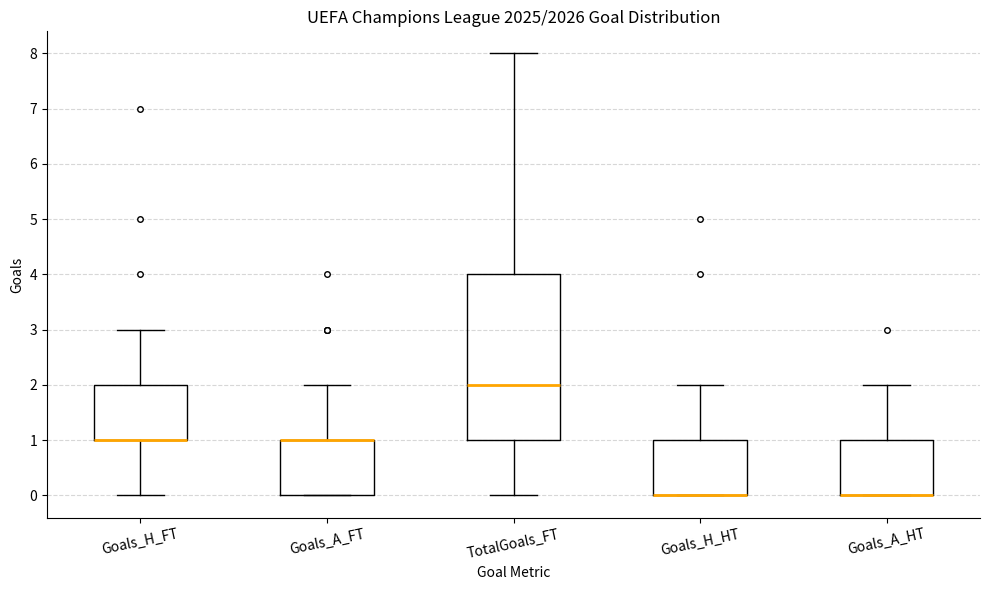

Reading left to right, read every box against the y-axis: the position of its median line, the range the box covers, and the ends of its whiskers. The values are not printed on the chart, so give them approximately, as read against the axis.

Goals_H_FT: median 1 (drawn on the box's lower edge), box 1 to 2, whiskers 0 to 3
Goals_A_FT: median 1 (drawn on the box's upper edge), box 0 to 1, whiskers 0 to 2
TotalGoals_FT: median 2, box 1 to 4, whiskers 0 to 8
Goals_H_HT: median 0 (drawn on the box's lower edge), box 0 to 1, whiskers 0 to 2
Goals_A_HT: median 0 (drawn on the box's lower edge), box 0 to 1, whiskers 0 to 2